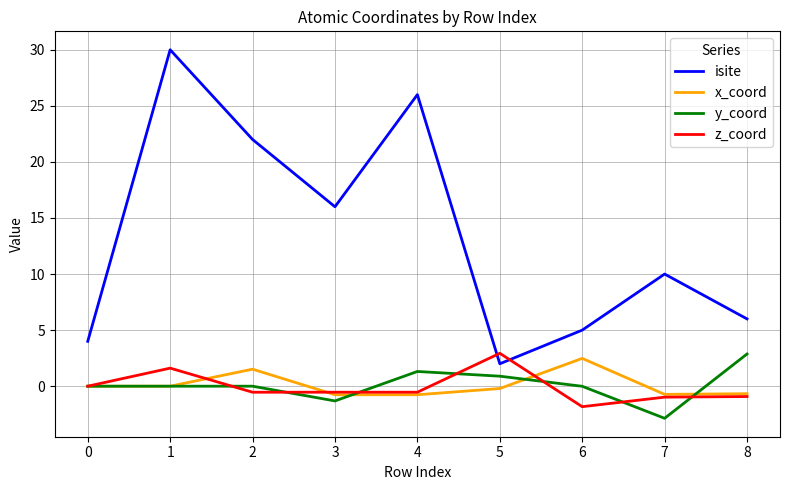

What value does the isite series have at 7?

10.0